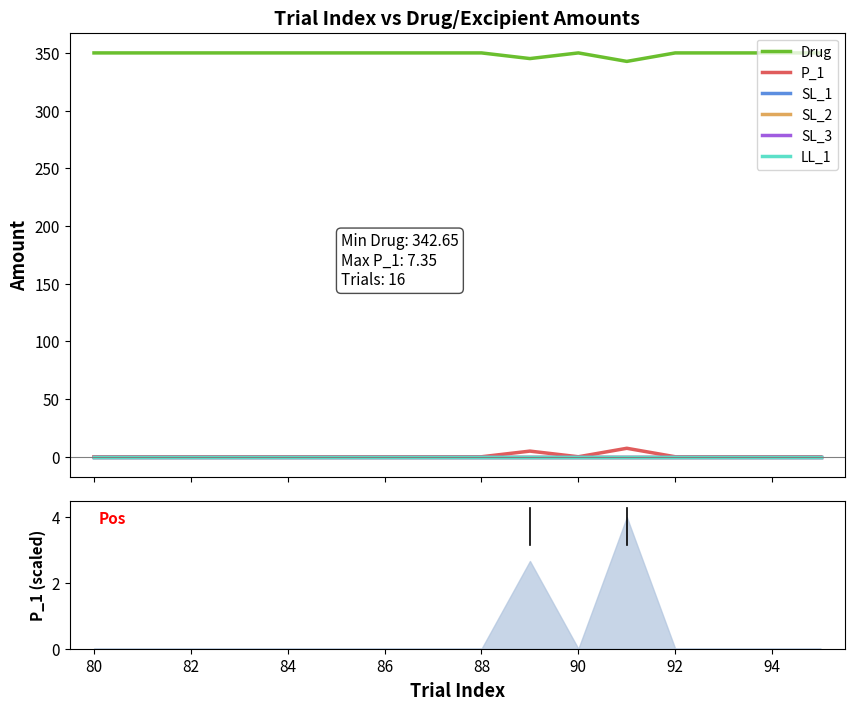

Rank the series by their maximum value, from highest to lowest.

Drug, P_1, SL_1, SL_2, SL_3, LL_1